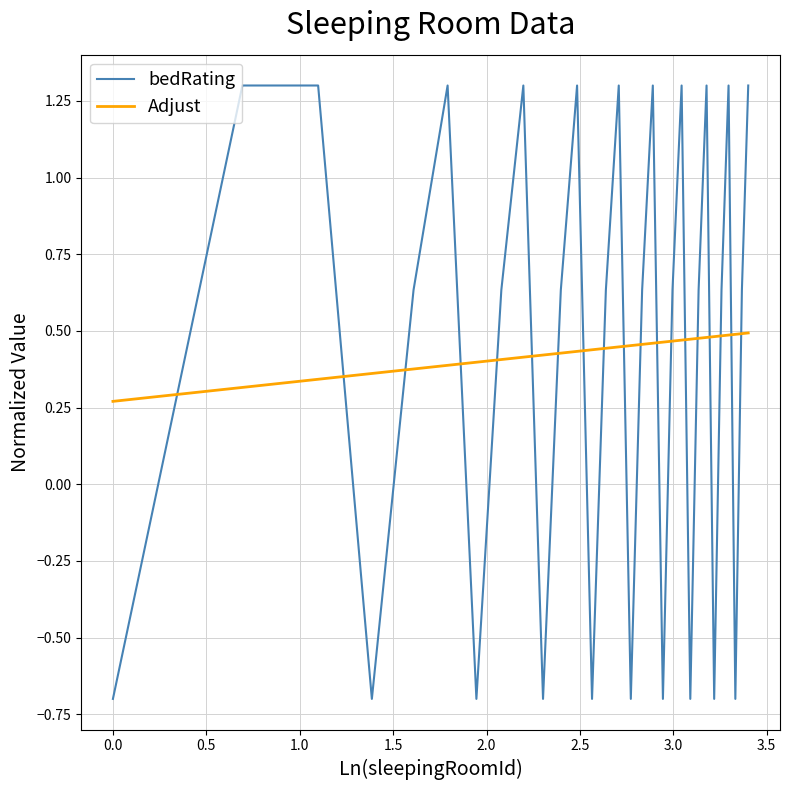

Which series has the widest spread of values?

bedRating